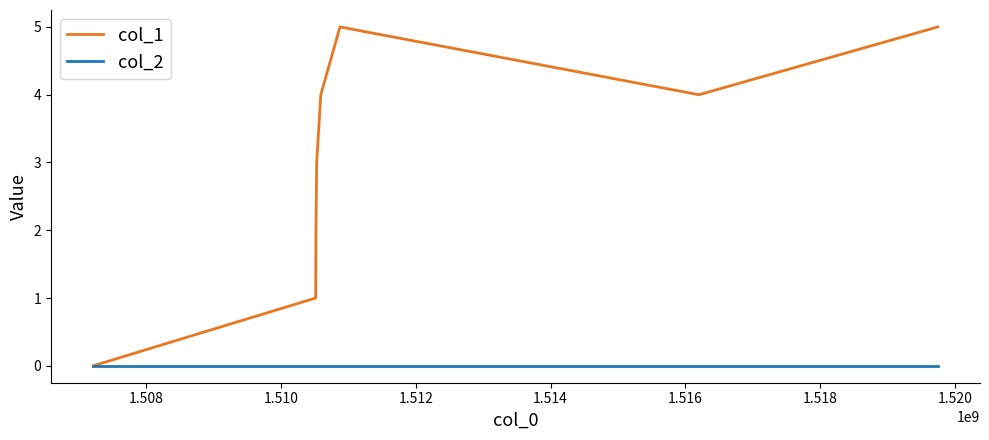

List the series in order of their peak value, highest first.

col_1, col_2